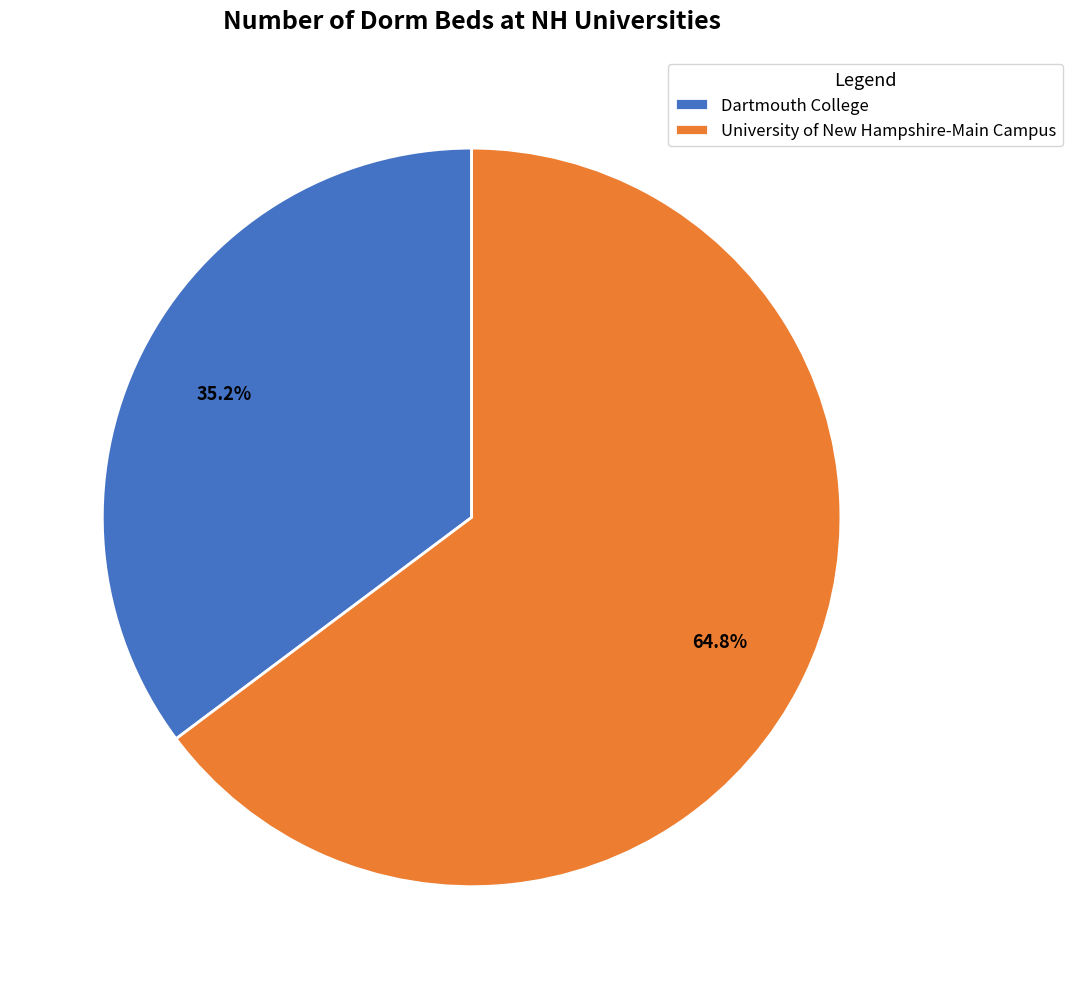

To the nearest percent, what portion does University of New Hampshire-Main Campus represent?

65%